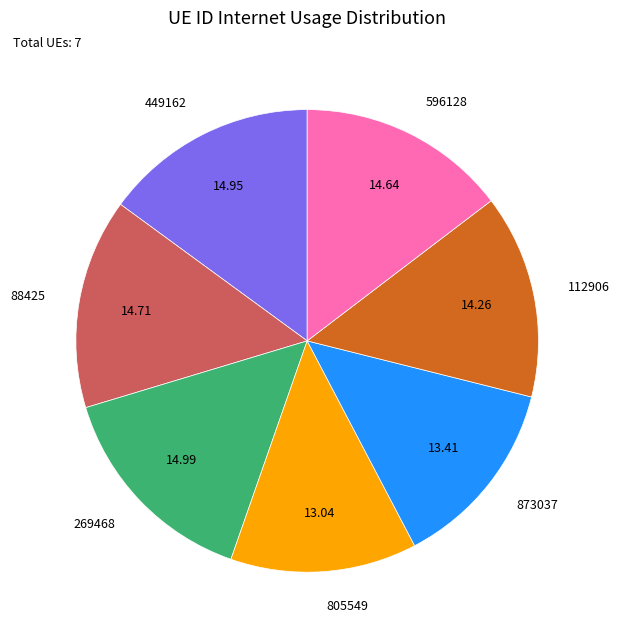

Is there a majority slice in this chart?

No